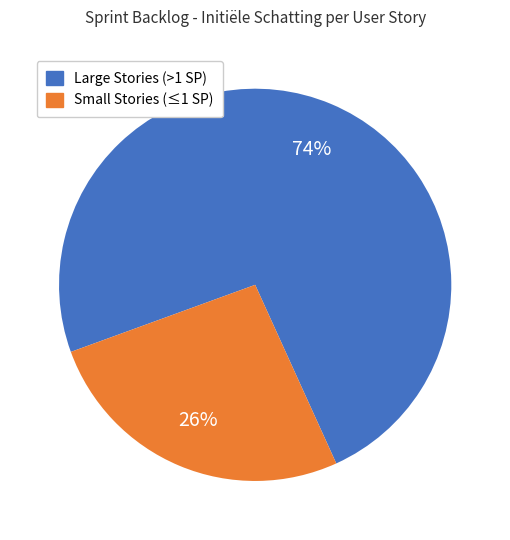

To the nearest percent, what is the difference between the largest and smallest slice percentages?

48%